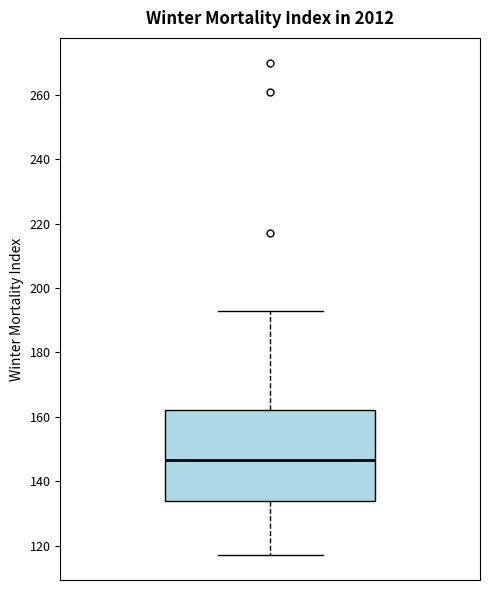

Where does the upper whisker of the box end on the y-axis? The values are not printed on the chart, so give them approximately, as read against the axis.

194